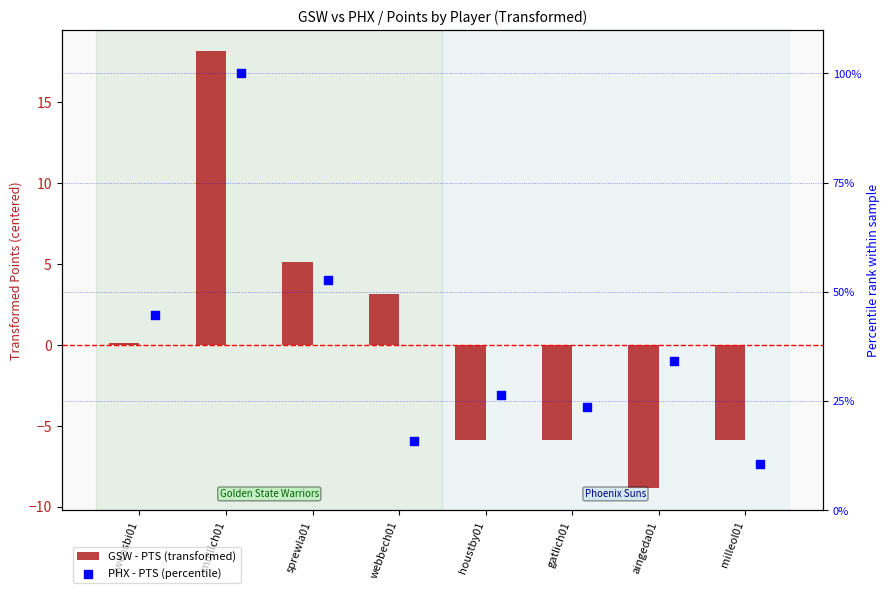

Which series has the largest Y range (max minus min)?

PHX - PTS (percentile)